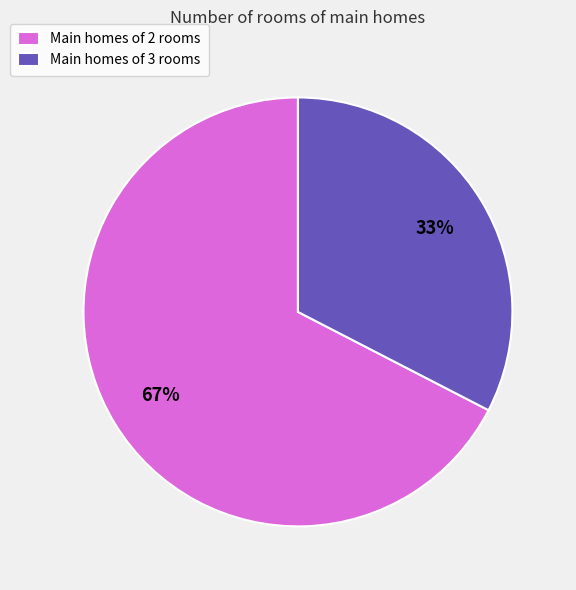

Combined, do Main homes of 3 rooms and Main homes of 2 rooms account for over 50%?

Yes